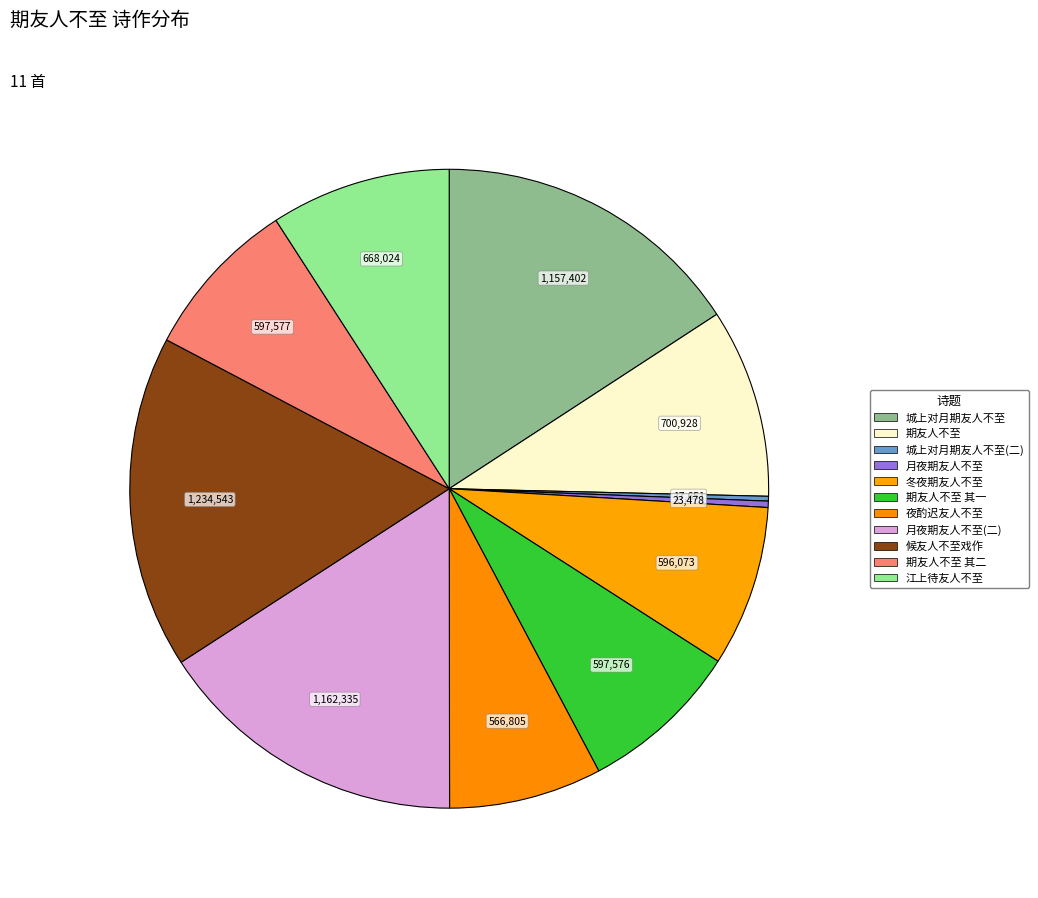

To the nearest percent, what portion does 期友人不至 represent?

10%